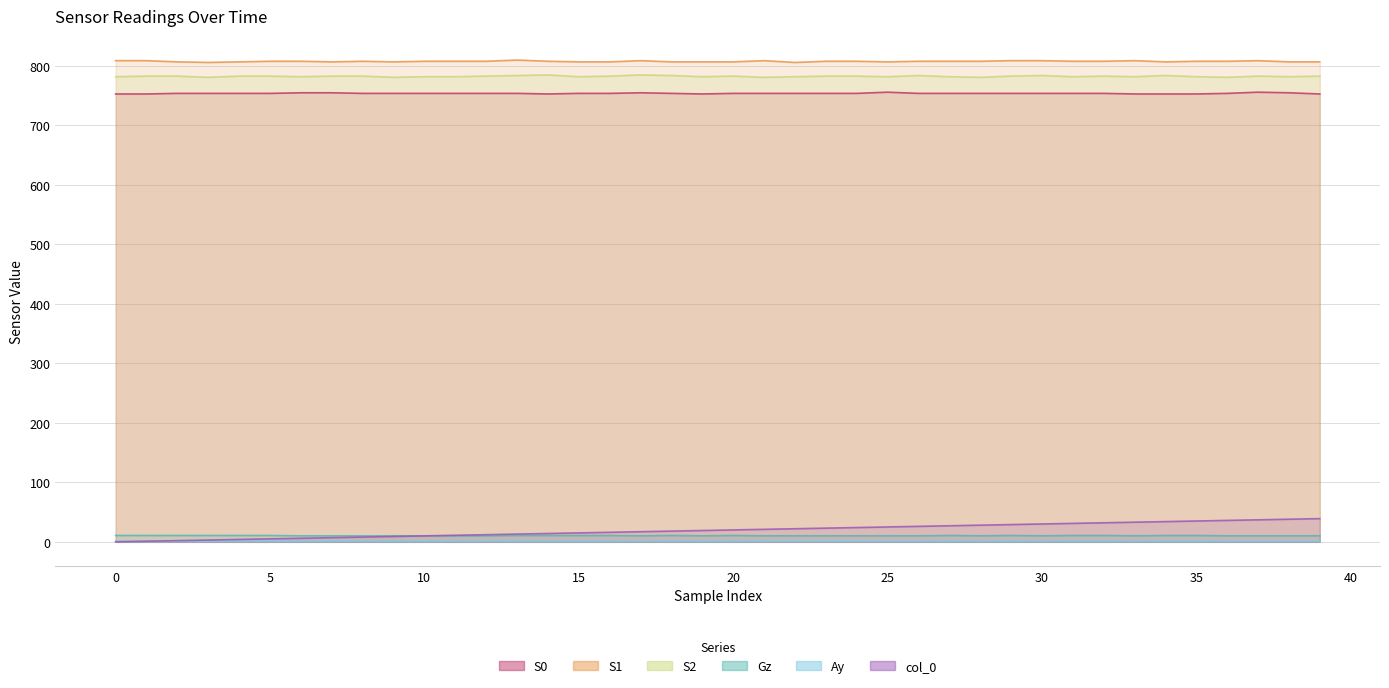

What is the sum of the S0 values at 15 and 21?

1508.0